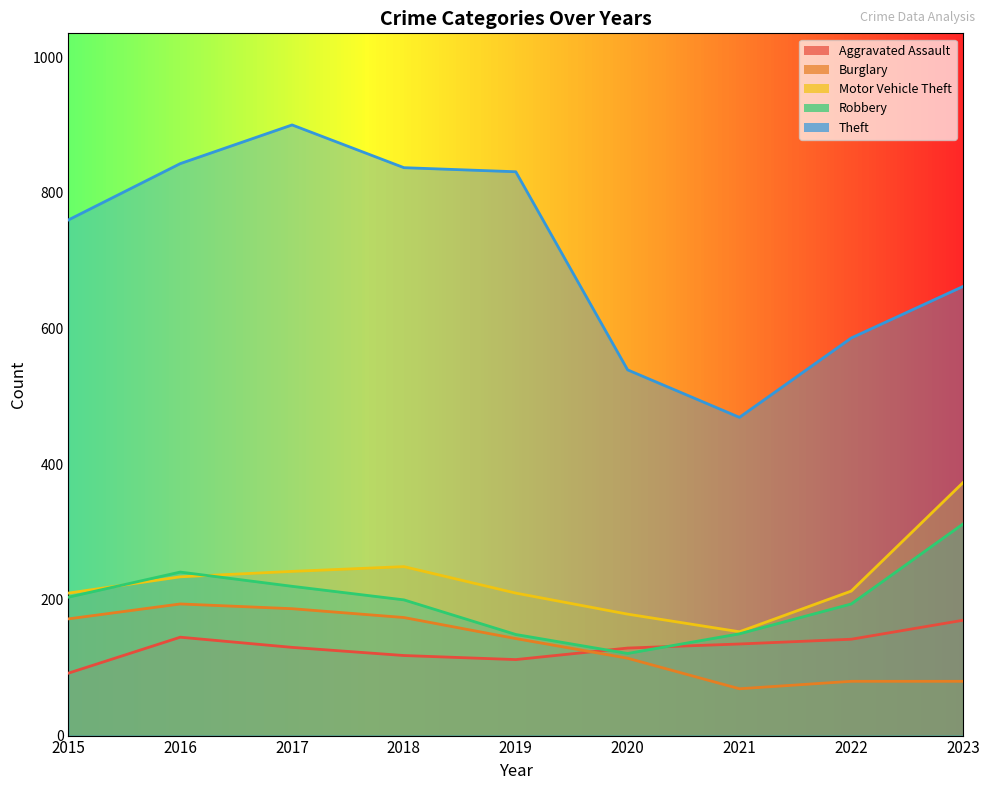

True or false: Theft and Aggravated Assault cross at least once.

False